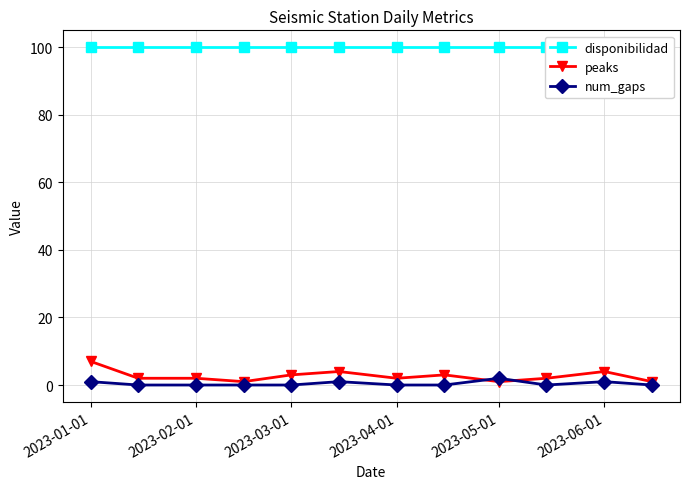

True or false: peaks has more than 1 points higher than both neighbors.

True